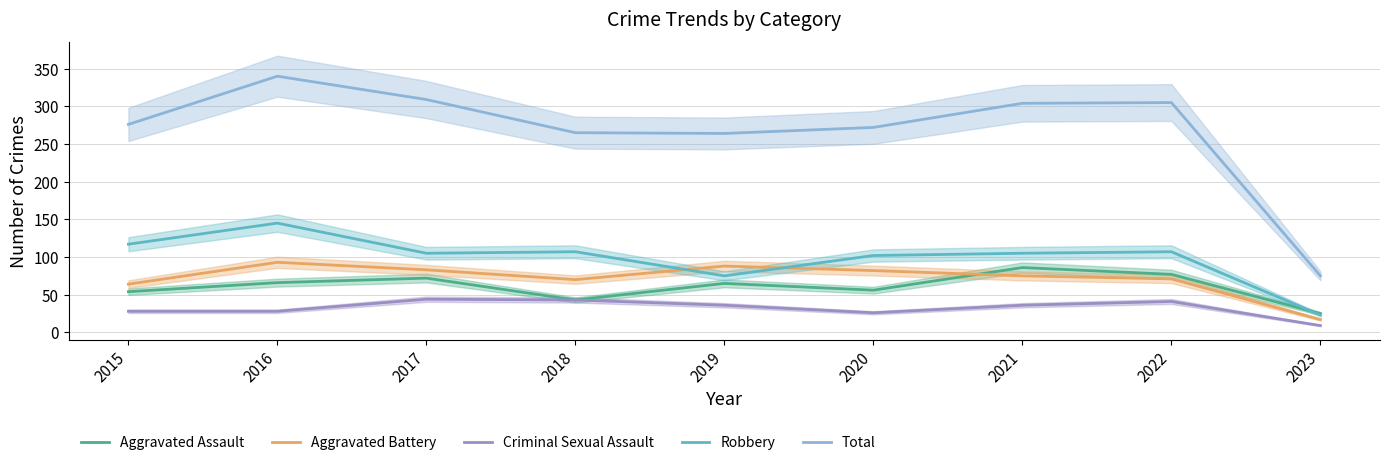

In Total, how many points are lower than both neighbors (excluding endpoints)?

1